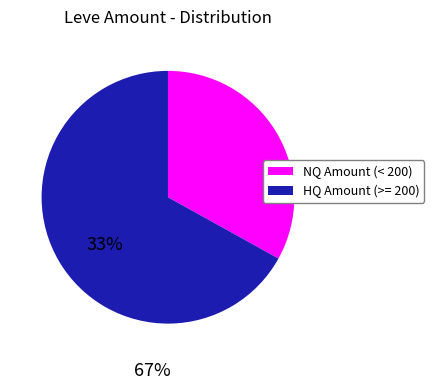

Does any single category account for the majority?

Yes